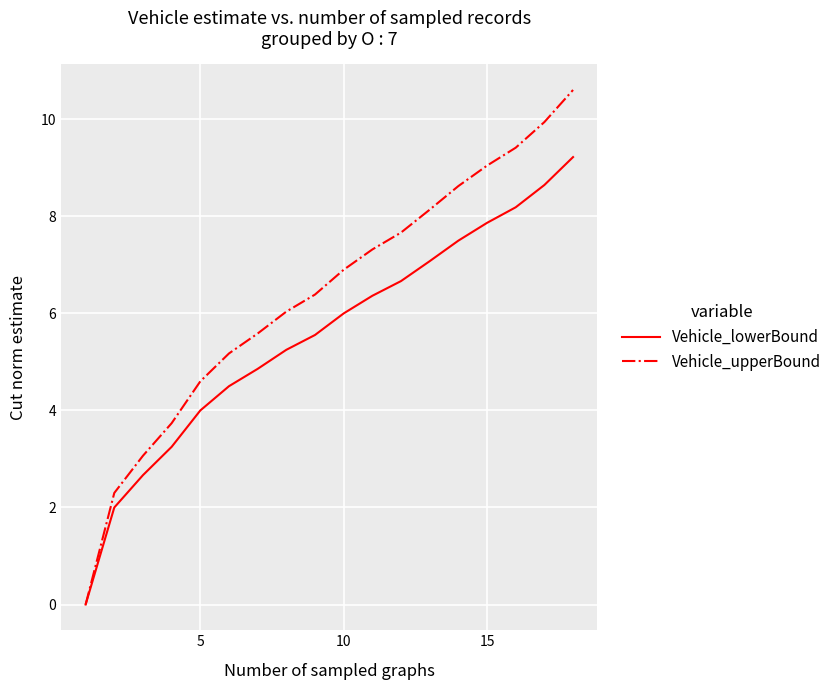

How many positive values does the Vehicle_lowerBound series have?

17